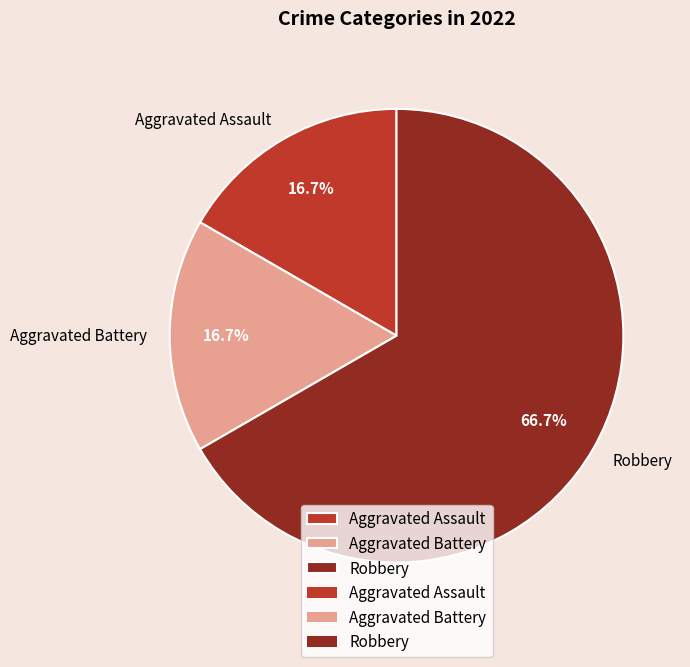

Which category has the biggest portion of the pie?

Robbery